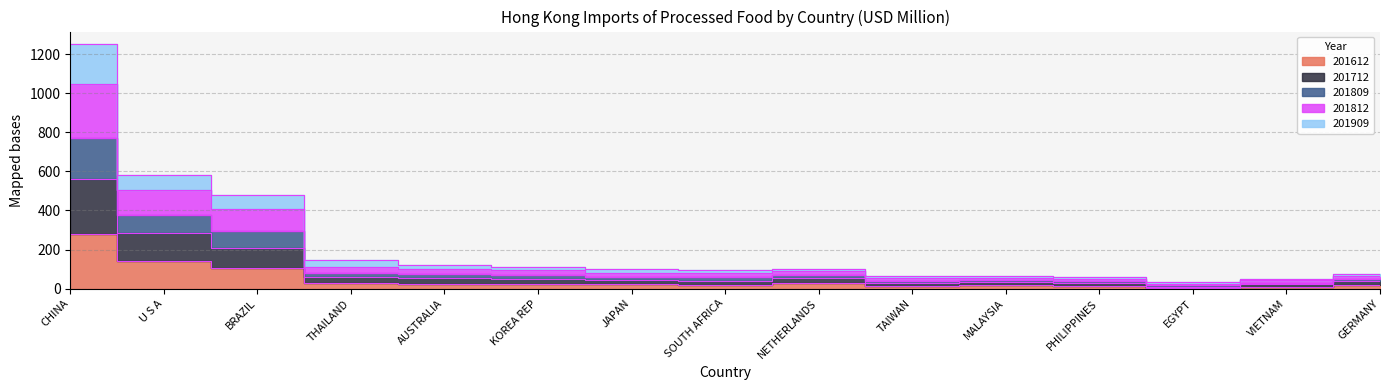

At which label does 201909 first exceed 59?

CHINA